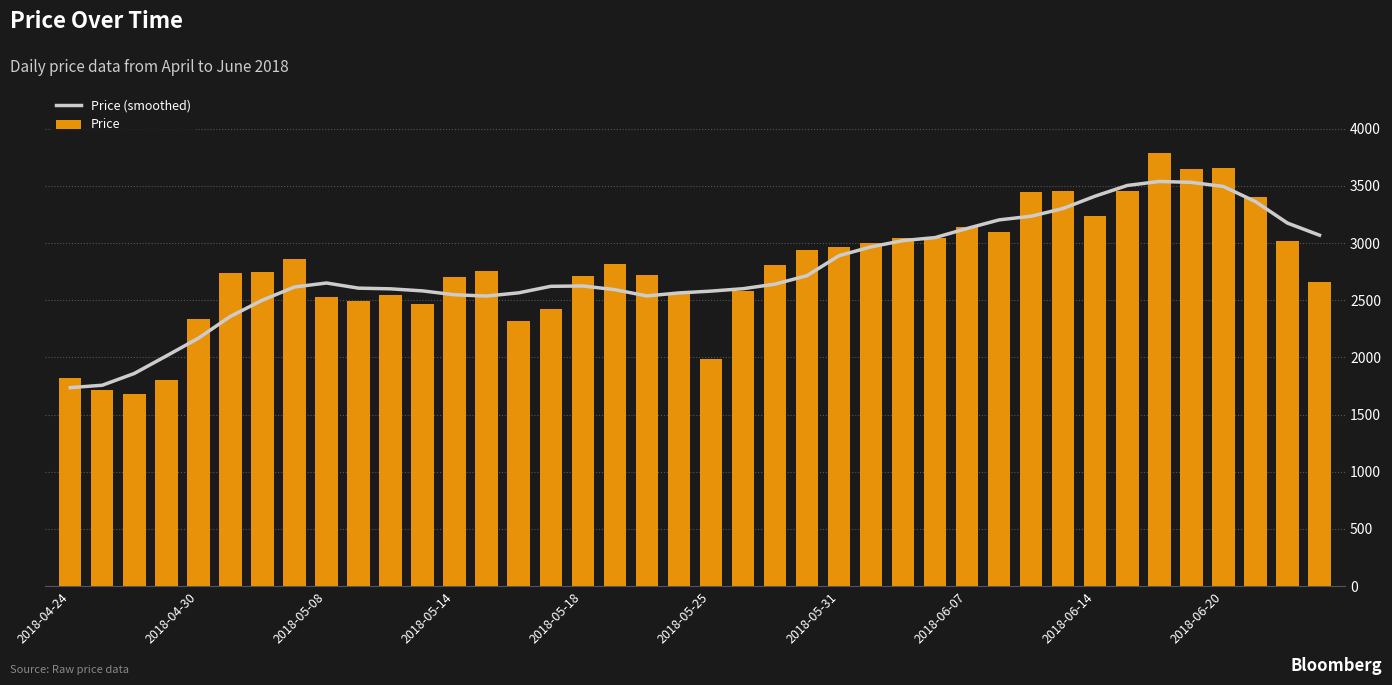

Rank the series by their maximum value, from highest to lowest.

Price, Price (smoothed)